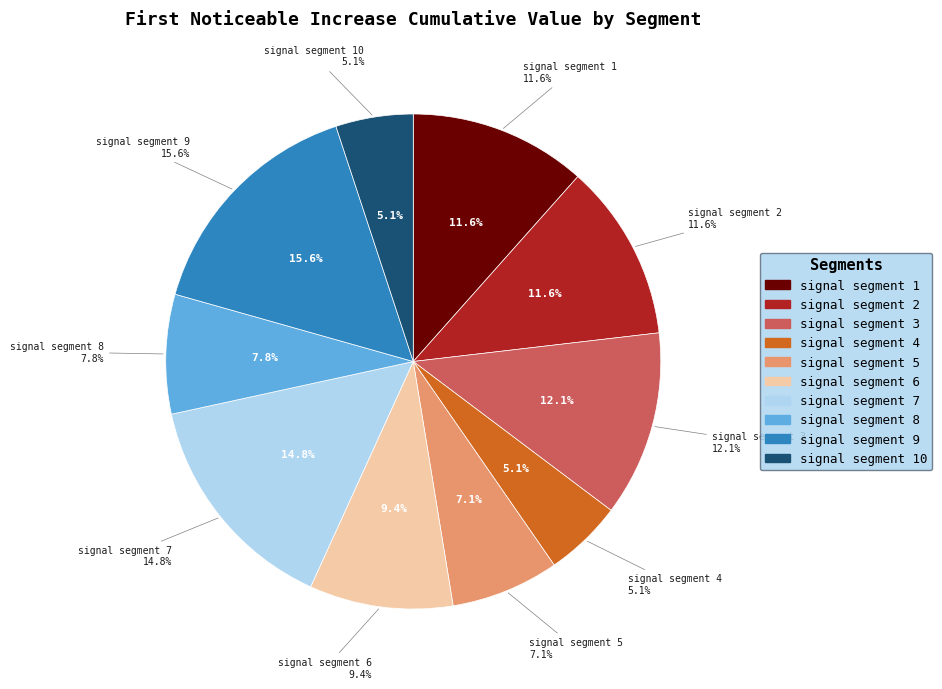

Rank the categories by value from highest to lowest.

signal segment 9, signal segment 7, signal segment 3, signal segment 2, signal segment 1, signal segment 6, signal segment 8, signal segment 5, signal segment 4, signal segment 10